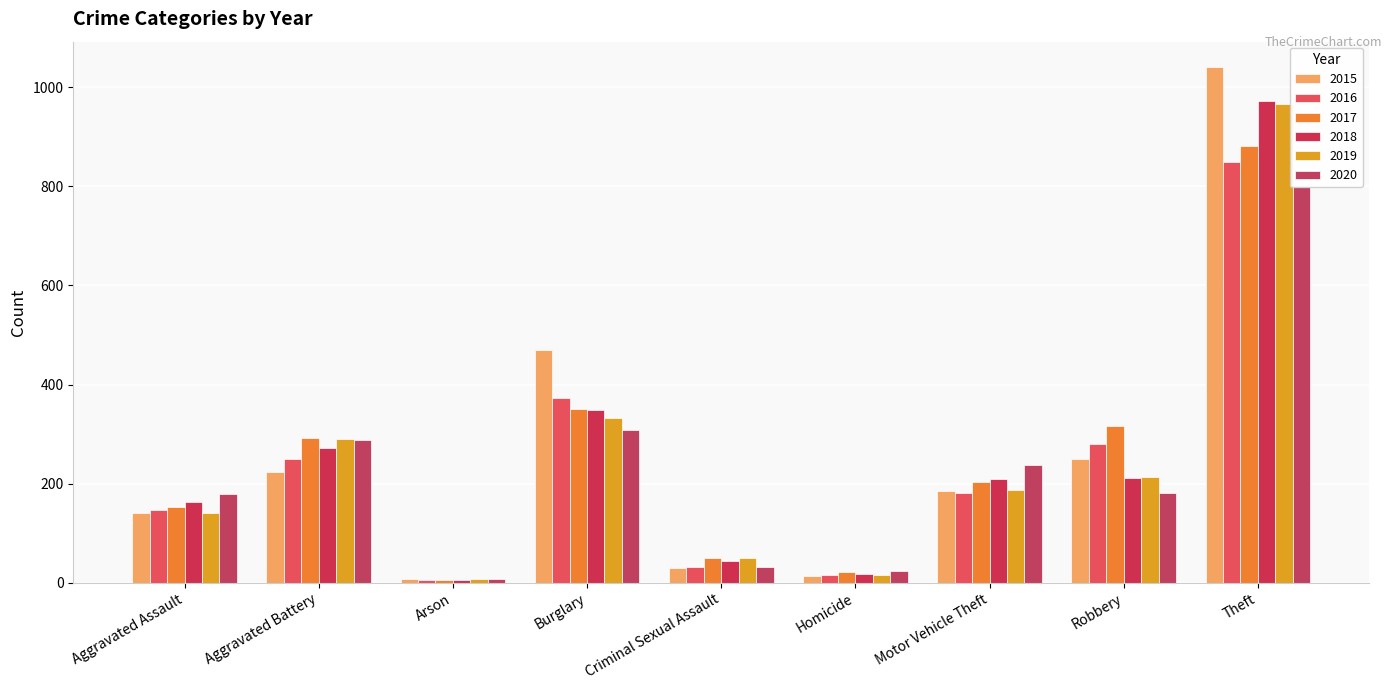

How many data points in 2018 are above 209?

4